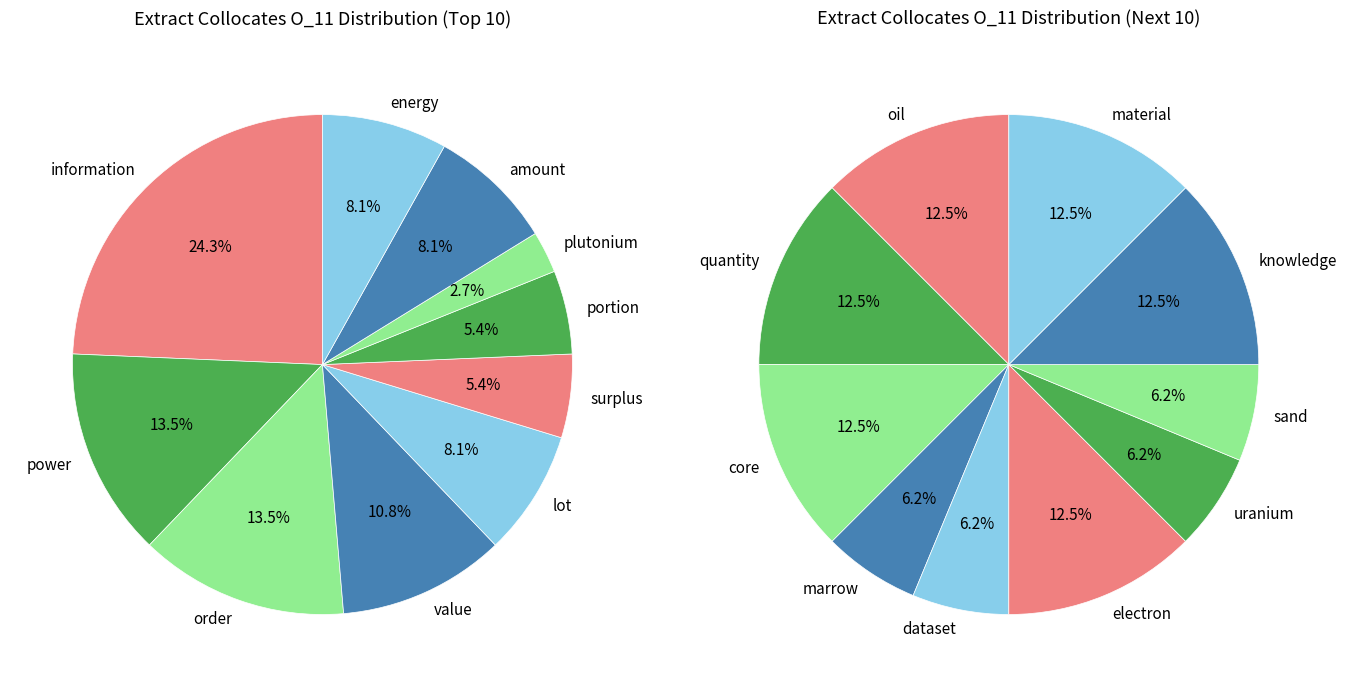

Count the number of slices in the pie.

20